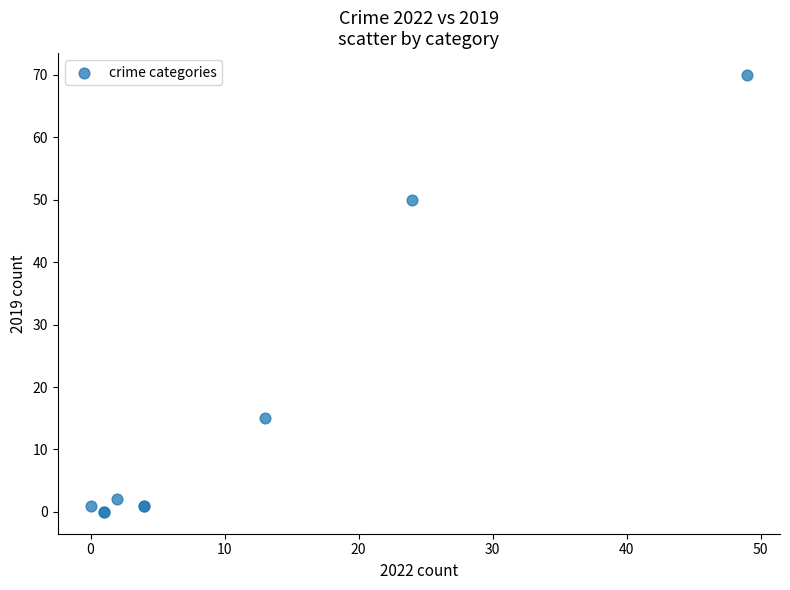

What Y value in the scatter plot is closest to 35?

50